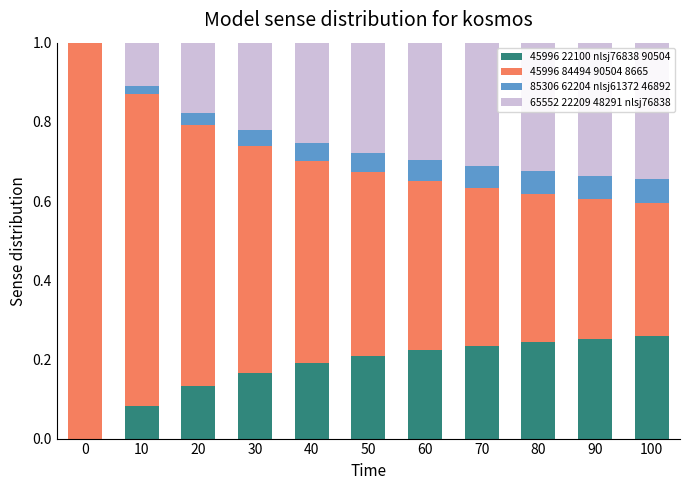

The 45996 22100 nlsj76838 90504 series shows 0.2 at 0. True or false?

False